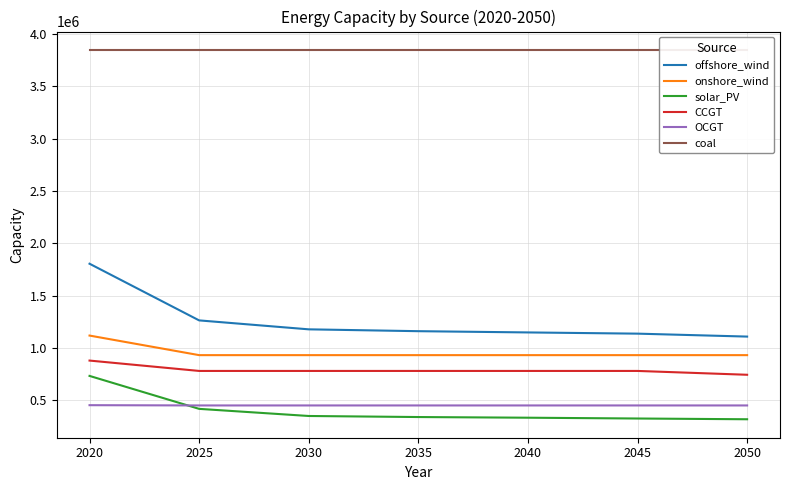

What is the sum of the offshore_wind values at 2020 and 2030?

2982979.2